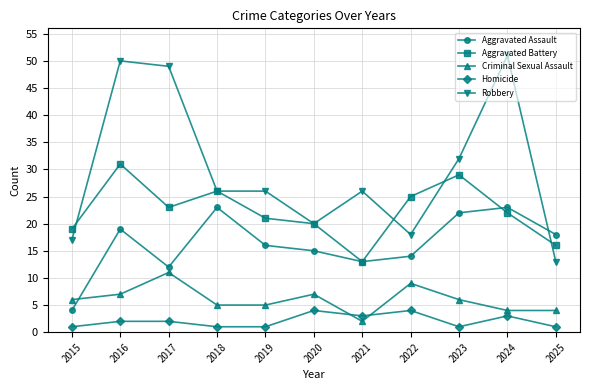

The value of Aggravated Assault at 2020 is 27. True or false?

False